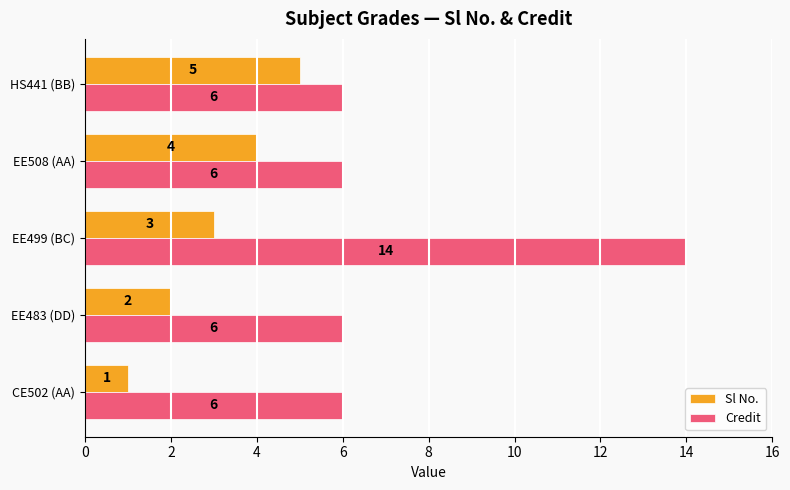

At which category is the sum across all series the highest?

EE499 (BC)